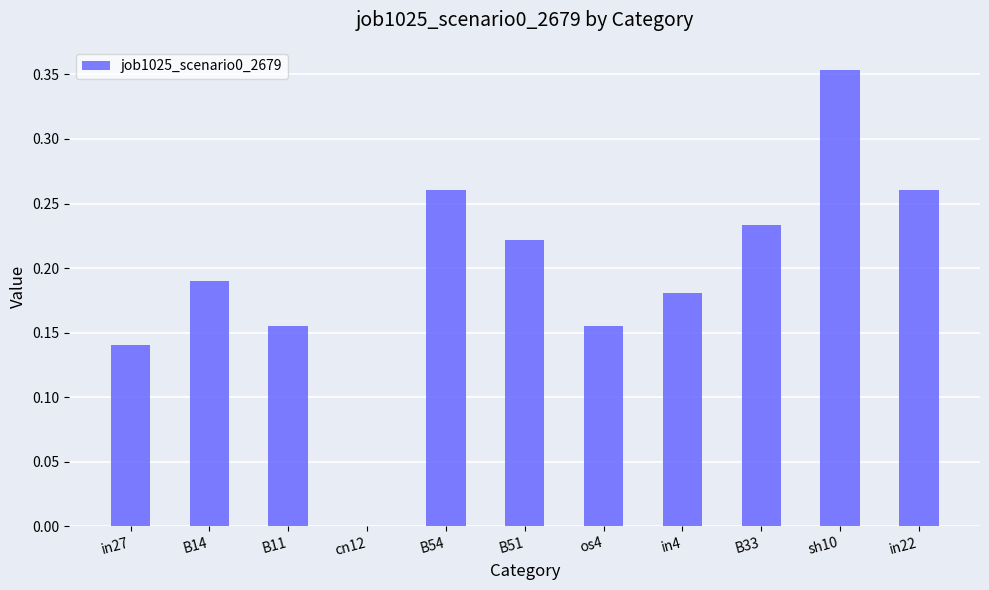

Which category has the highest value across all series?

sh10